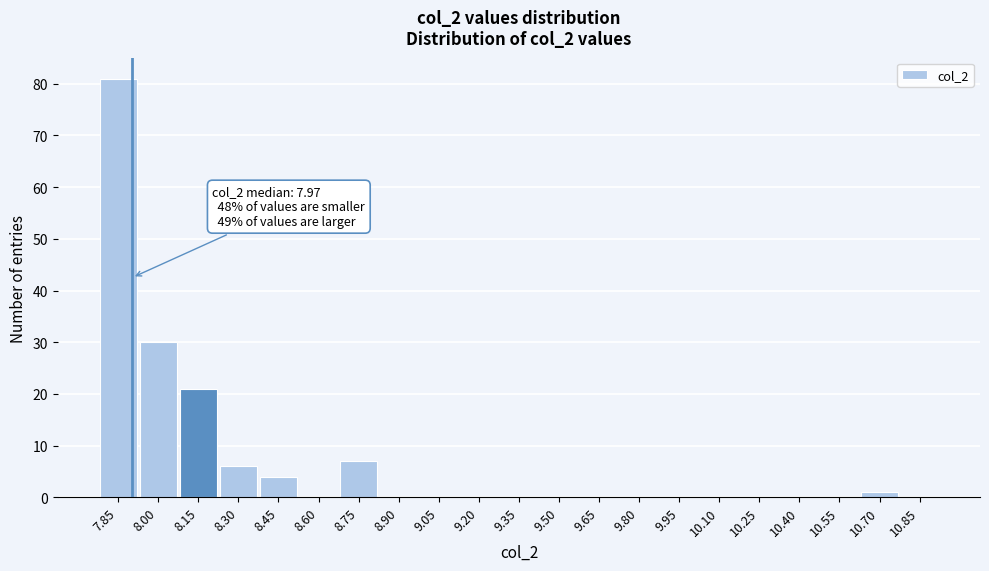

Reading left to right, extract all data points from this chart.

7.85=81	8.00=30	8.15=21	8.30=6	8.45=4	8.60=0	8.75=7	8.90=0	9.05=0	9.20=0	9.35=0	9.50=0	9.65=0	9.80=0	9.95=0	10.10=0	10.25=0	10.40=0	10.55=0	10.70=1	10.85=0